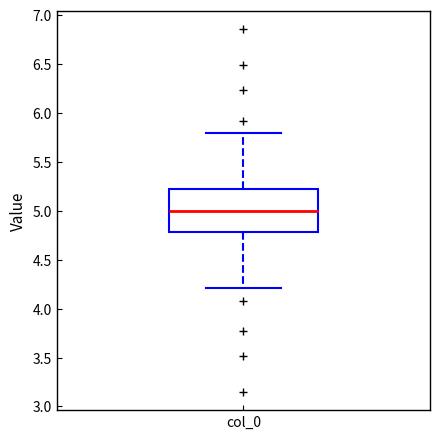

Read this box plot against the y-axis: the position of the median line, the range covered by the box, and the ends of both whiskers. The values are not printed on the chart, so give them approximately, as read against the axis.

median 5.0, box 4.8 to 5.2, whiskers 4.2 to 5.8